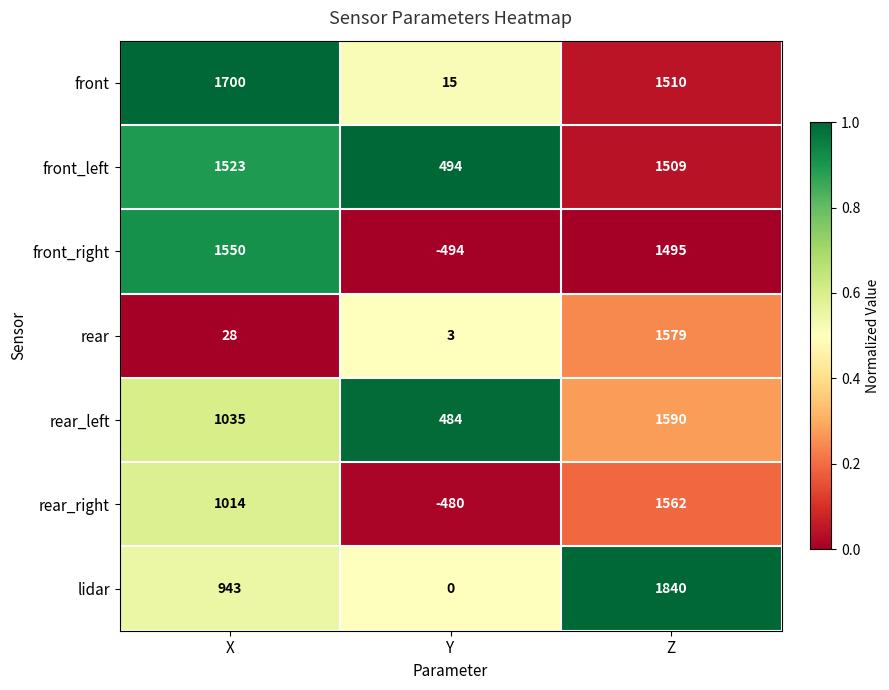

At which category is the sum across all series the highest?

Z